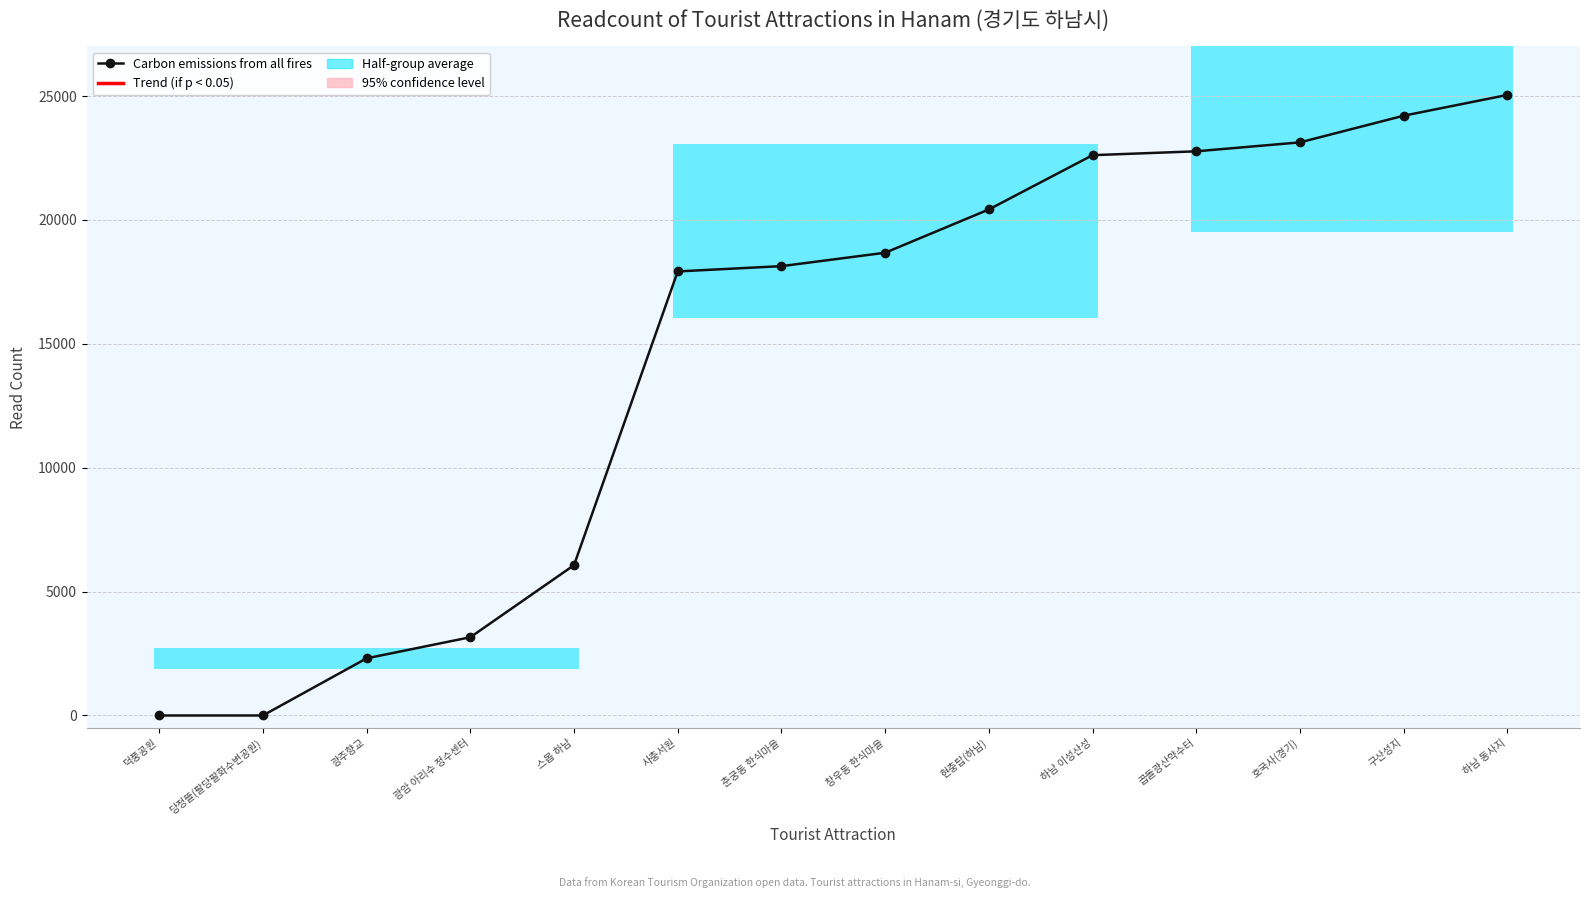

List the labels in order of value, smallest first.

덕풍공원, 당정뜰(팔당팔화수변공원), 광주향교, 광암 아리수 정수센터, 스몹 하남, 사충서원, 춘궁동 한식마을, 창우동 한식마을, 현충탑(하남), 하남 이성산성, 곱돌광산약수터, 호국사(경기), 구산성지, 하남 동사지